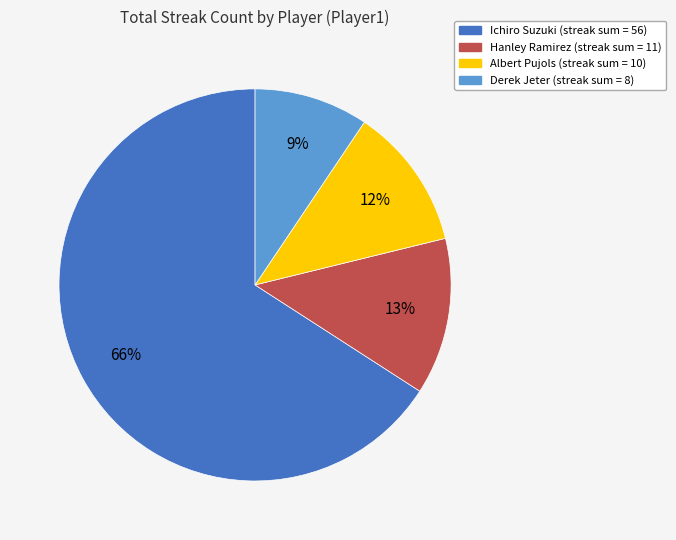

Rank the categories by value from lowest to highest.

Derek Jeter, Albert Pujols, Hanley Ramirez, Ichiro Suzuki